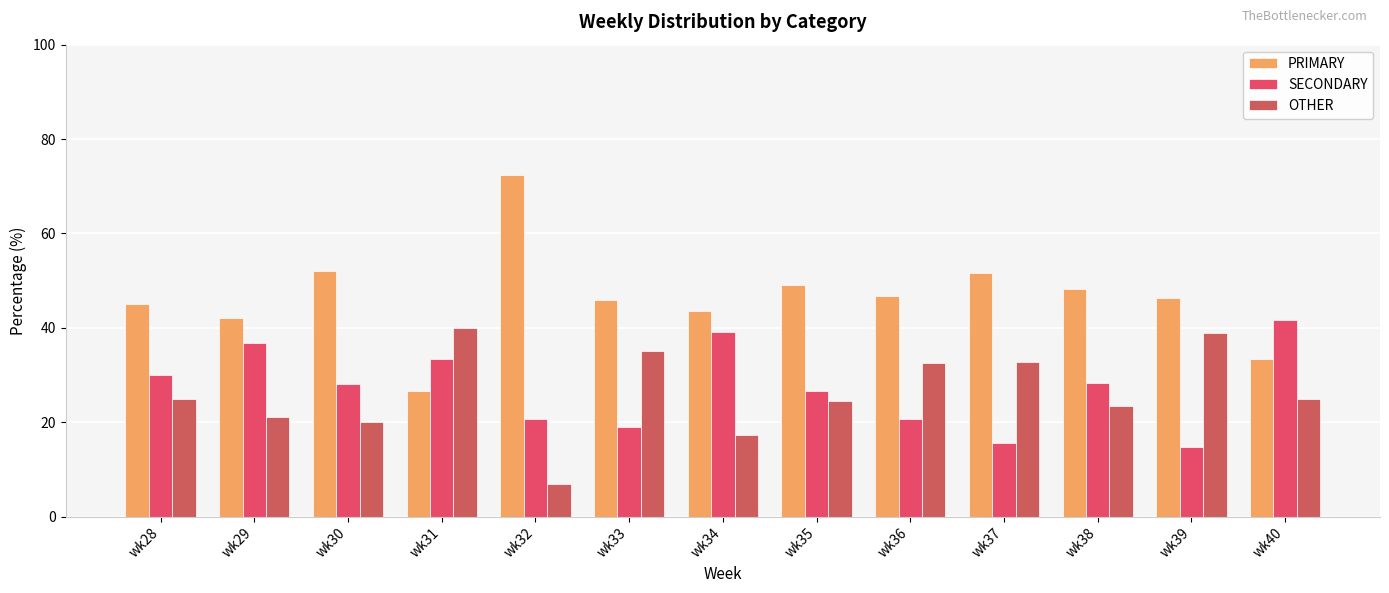

How many values in the OTHER series are below 25?

6